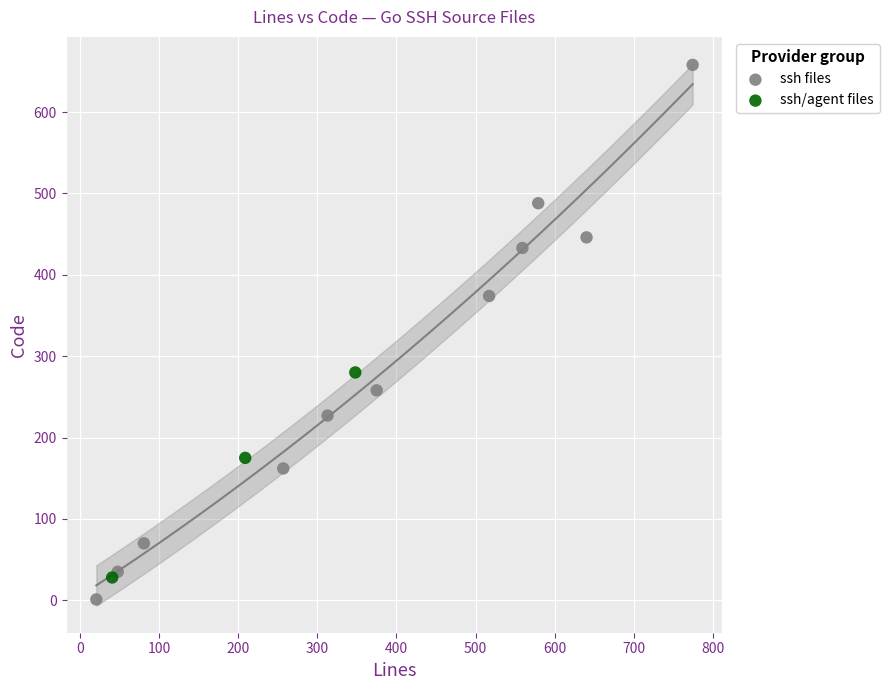

Which series contains the highest Y value?

ssh files